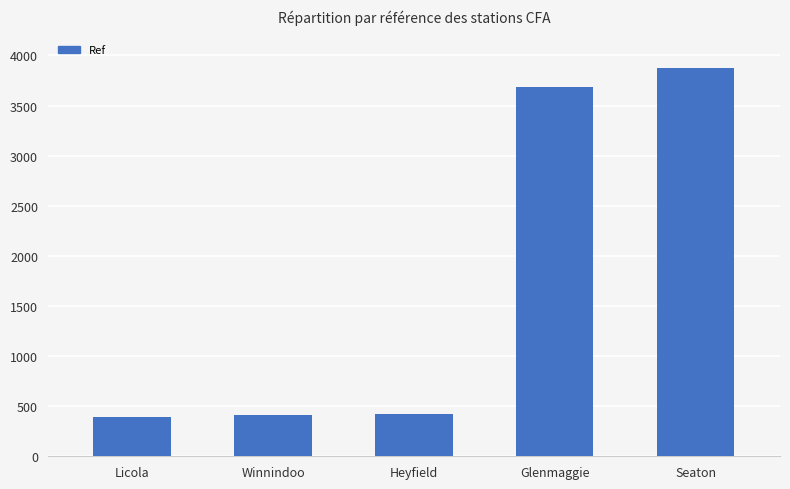

What position from the right is Licola?

5